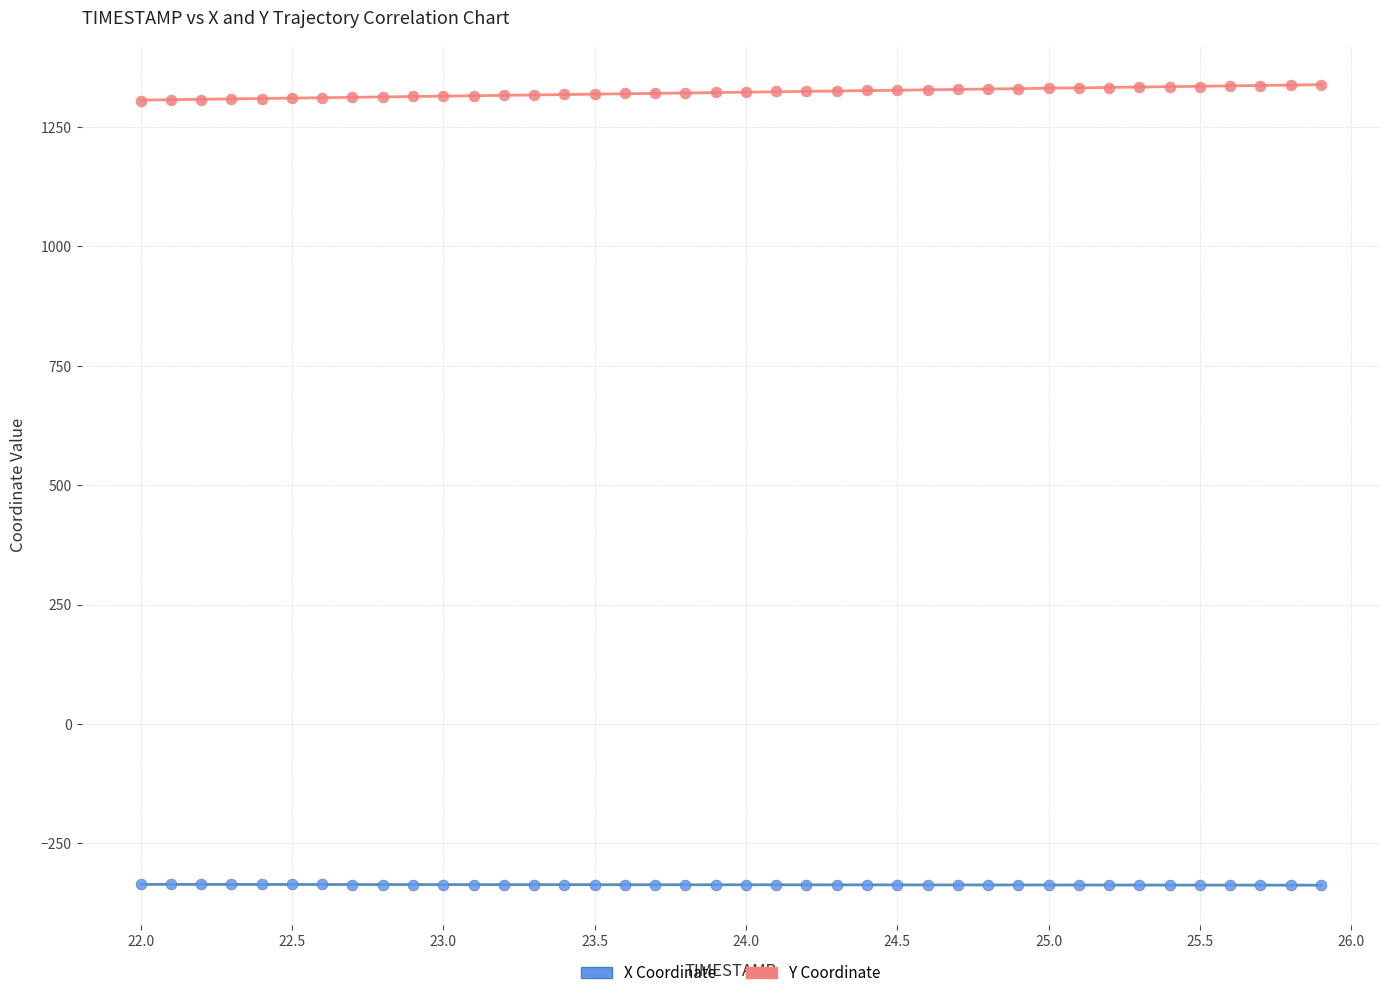

Across all data points, what is the range of X values (max minus min)?

3.9